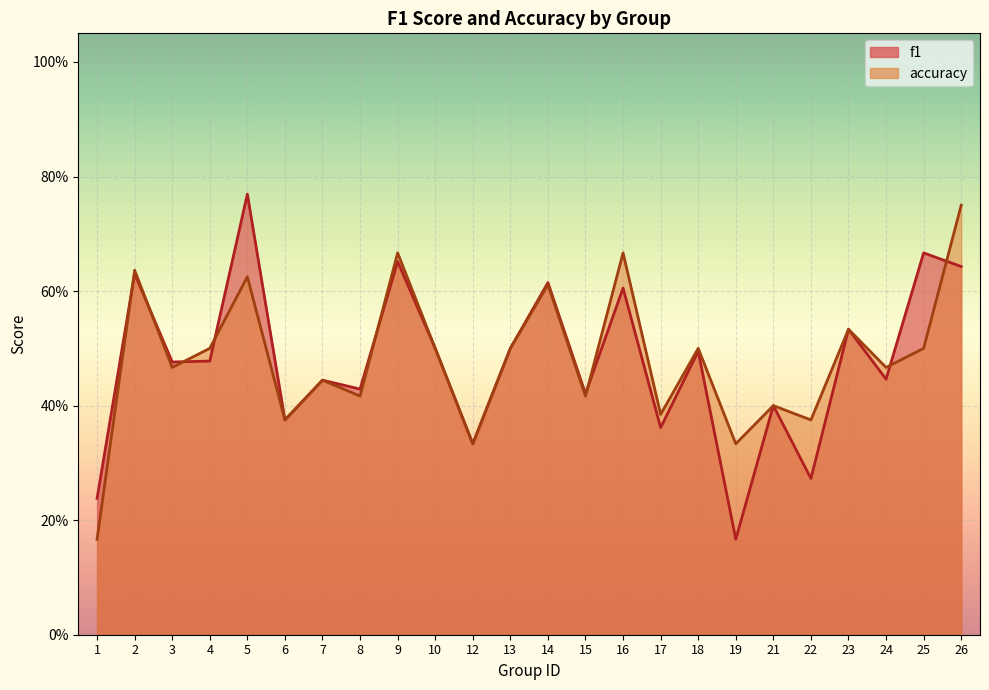

What is the difference between the second highest and second lowest values in the f1 series?

0.4